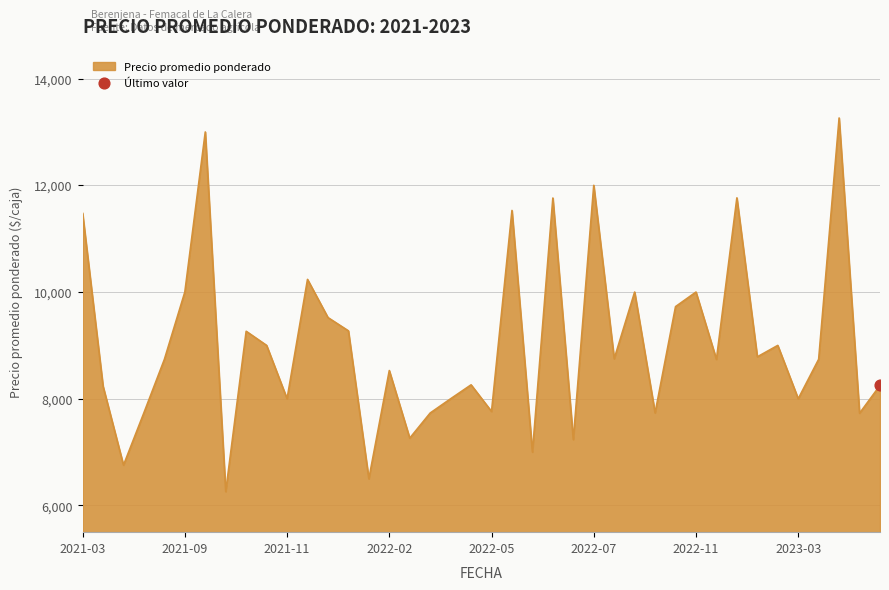

What is the difference between the maximum and minimum values?

7002